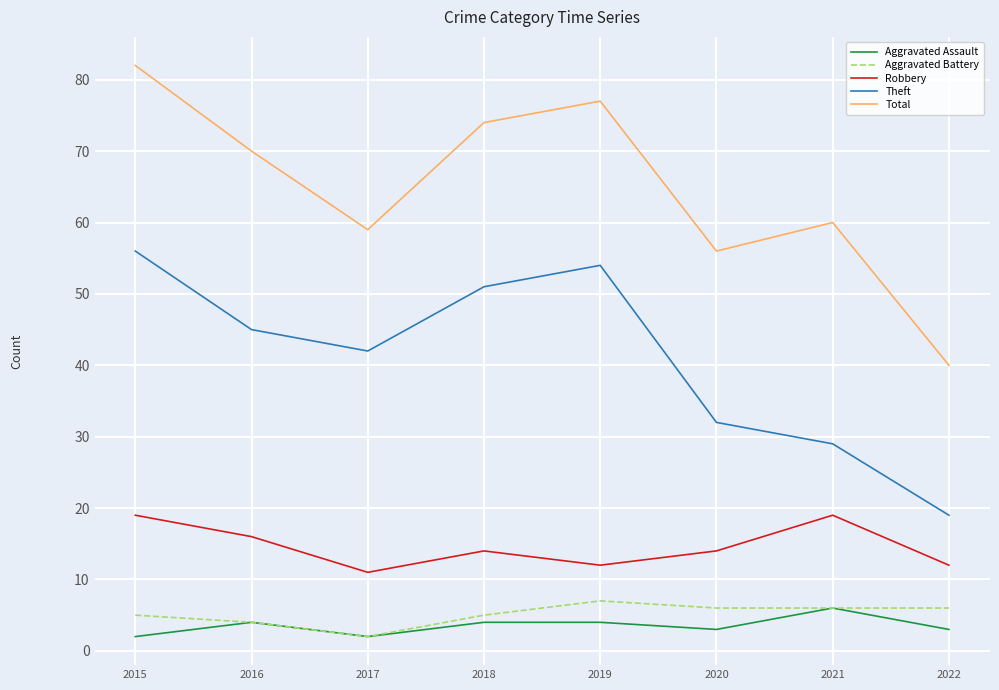

What are all the series names shown in the legend?

Aggravated Assault, Aggravated Battery, Robbery, Theft, Total